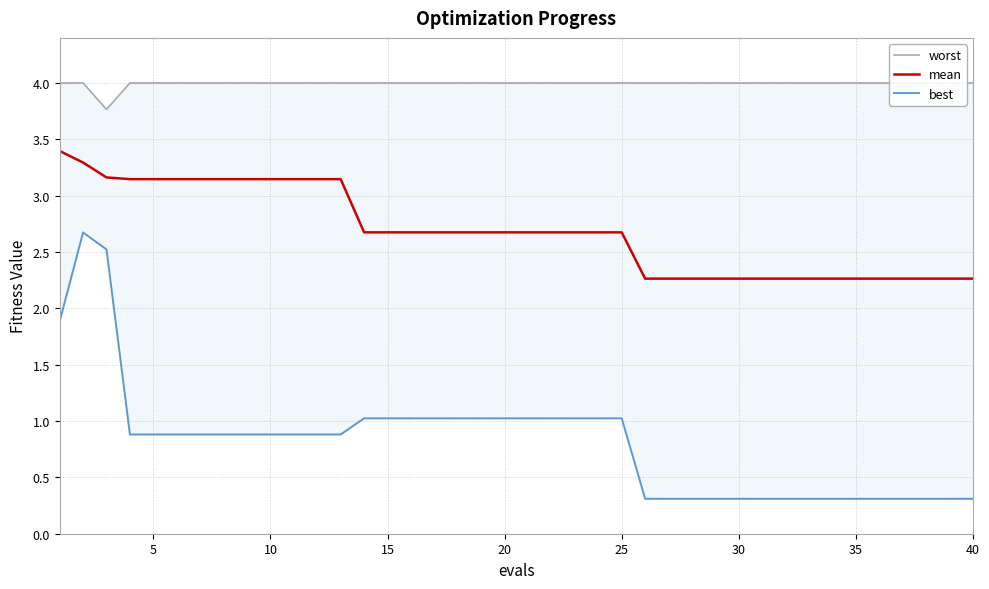

How many lines are shown in the chart?

3